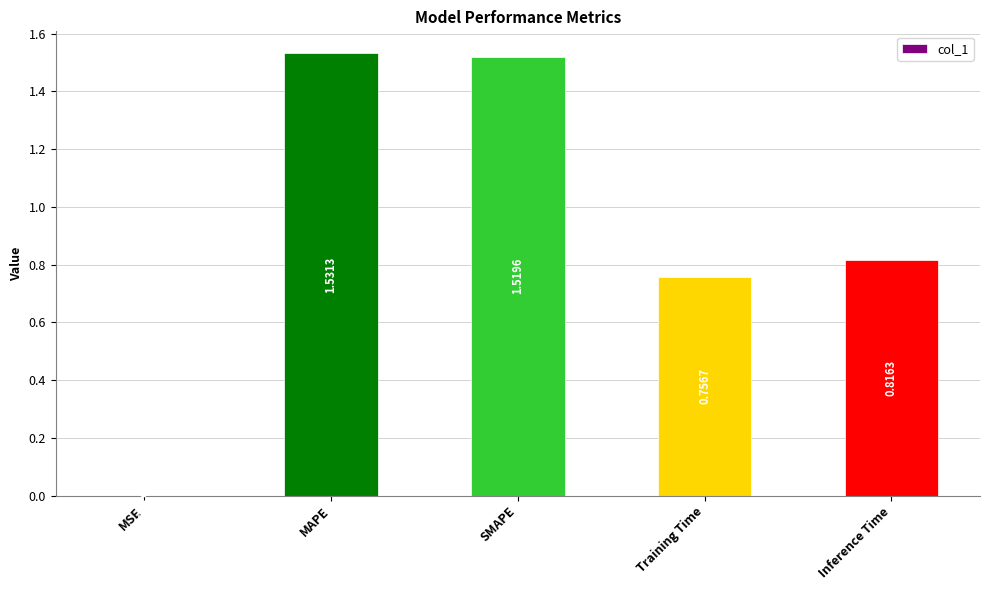

What is the sum of all values?

4.6